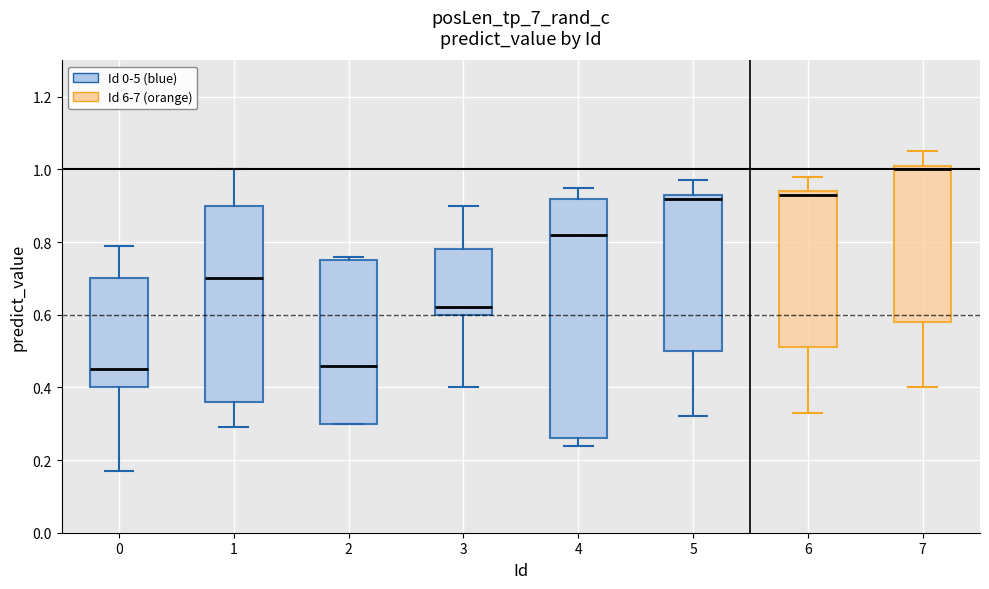

Reading left to right, read every box against the y-axis: the position of its median line, the range the box covers, and the ends of its whiskers. The values are not printed on the chart, so give them approximately, as read against the axis.

0: median 0.46, box 0.40 to 0.70, whiskers 0.18 to 0.80
1: median 0.70, box 0.36 to 0.90, whiskers 0.30 to 1.00
2: median 0.46, box 0.30 to 0.76, whiskers 0.30 to 0.76 (just above the box's upper edge)
3: median 0.62, box 0.60 to 0.78, whiskers 0.40 to 0.90
4: median 0.82, box 0.26 to 0.92, whiskers 0.24 to 0.96
5: median 0.92, box 0.50 to 0.94, whiskers 0.32 to 0.98
6: median 0.94 (just below the box's upper edge), box 0.52 to 0.94, whiskers 0.34 to 0.98
7: median 1.00, box 0.58 to 1.02, whiskers 0.40 to 1.06